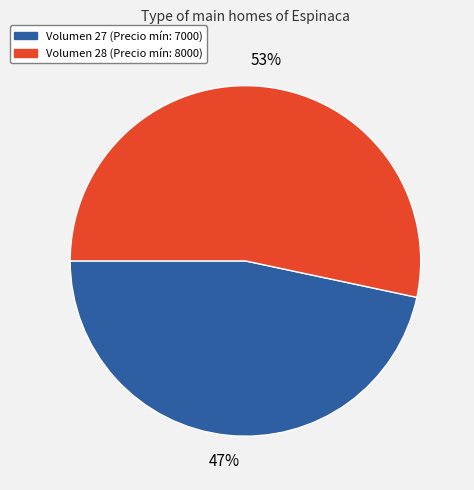

Approximately how many times larger is the value at Volumen 28 (Precio mín: 8000) compared to Volumen 27 (Precio mín: 7000)?

1.1